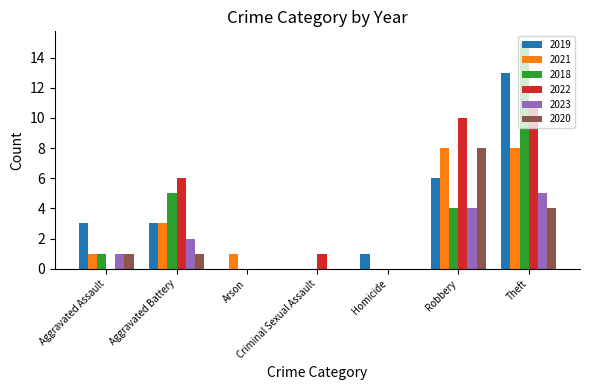

The value of 2021 at Robbery is 8. True or false?

True